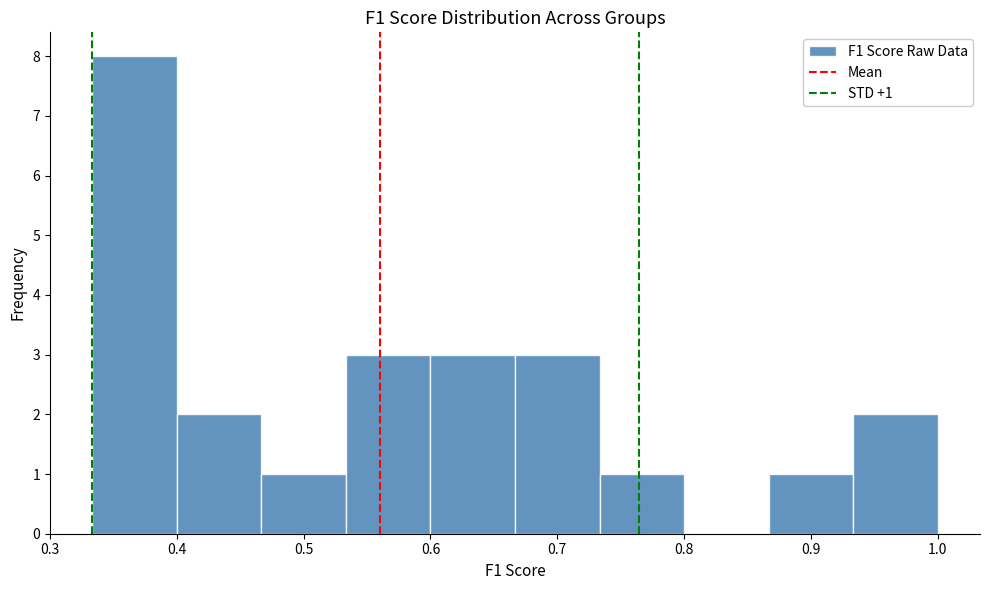

Over which range of the x-axis is the bar tallest?

0.33 to 0.40